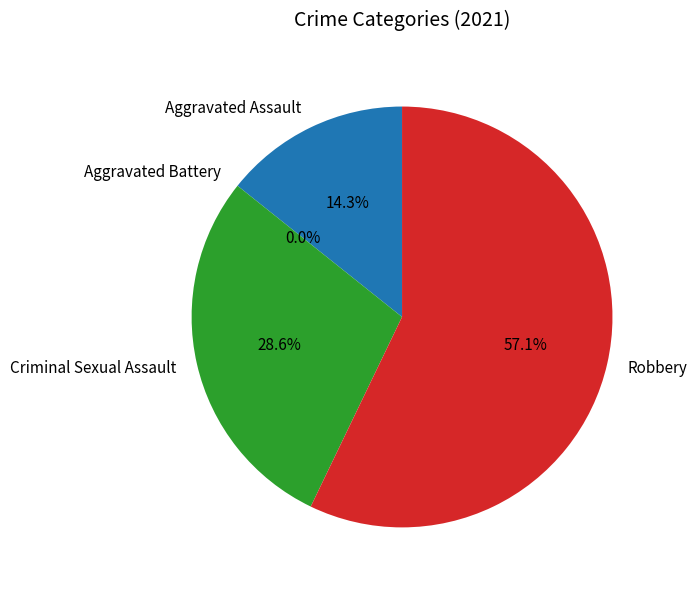

What is the change in value from Aggravated Assault to Criminal Sexual Assault?

+1